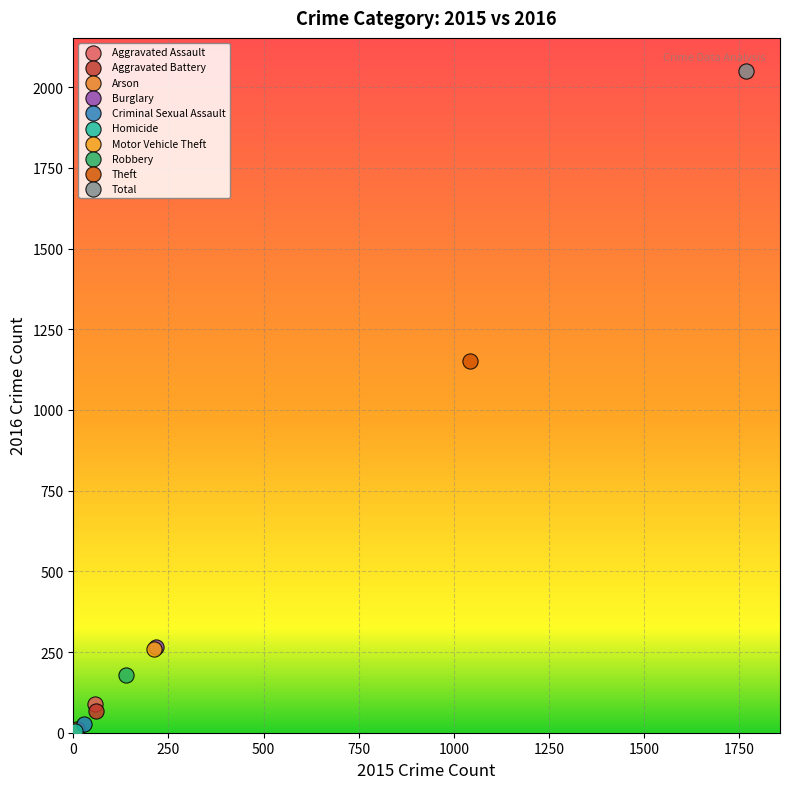

Which series reaches the maximum Y coordinate?

Total